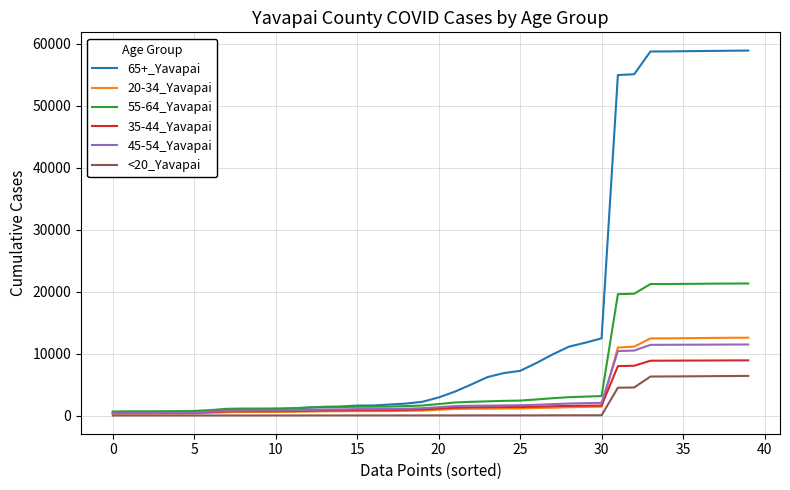

Which series has the largest total across all categories?

65+_Yavapai